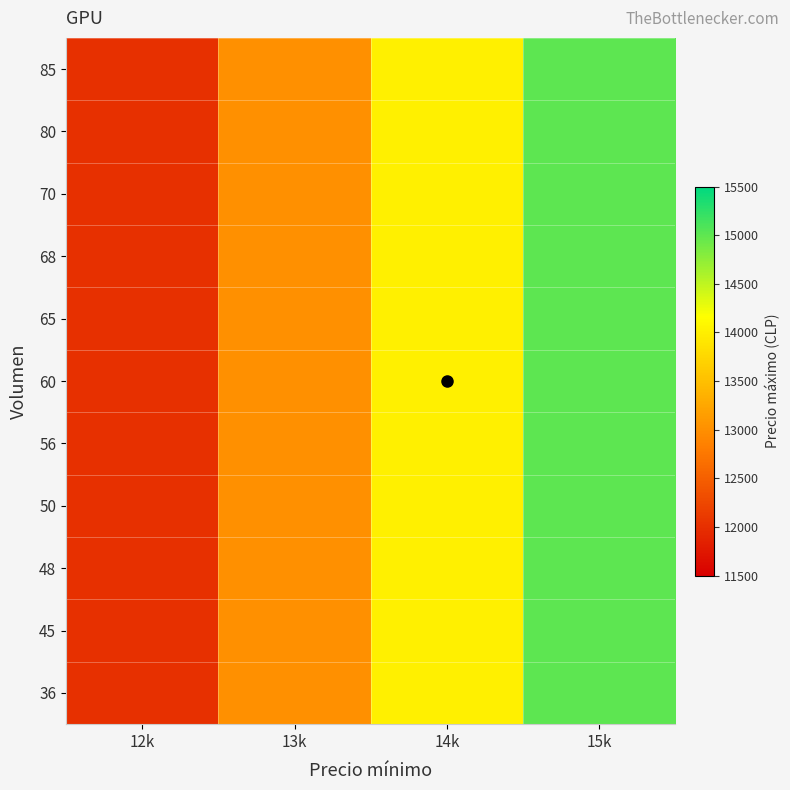

How many distinct data groups are displayed?

11